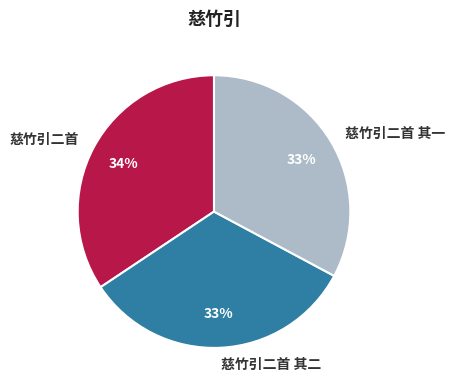

Does 慈竹引二首 其一 account for over 50% of the chart?

No